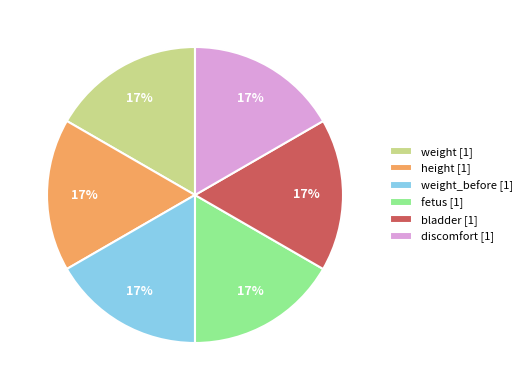

How many slices are in this pie chart?

6